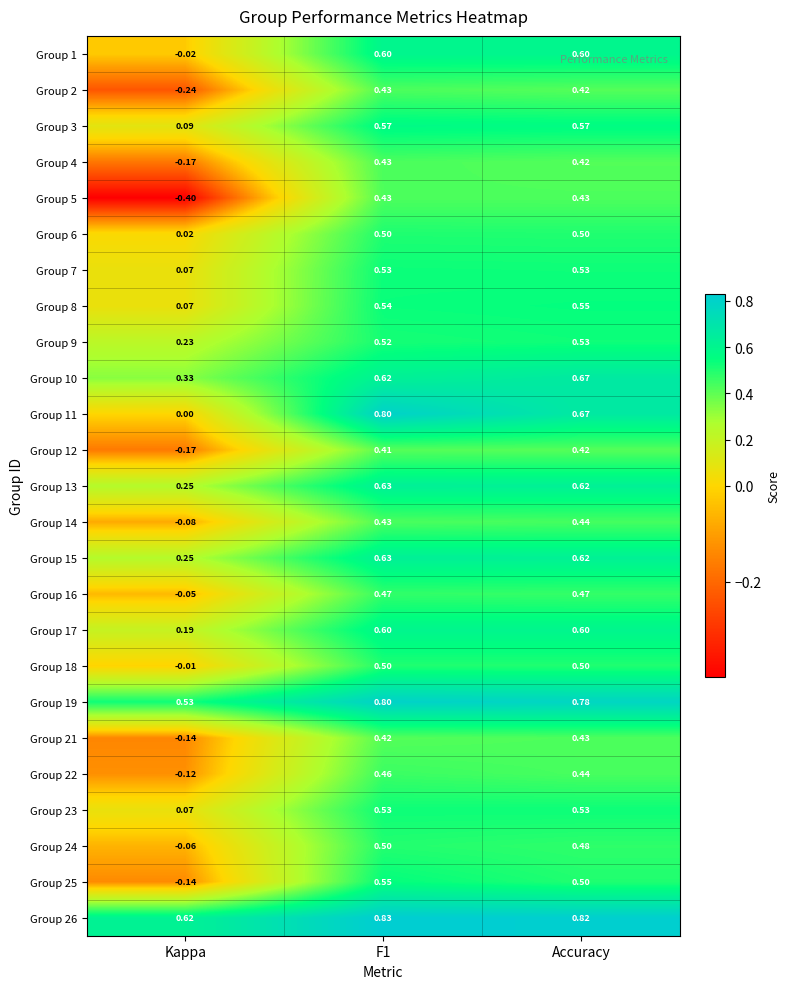

Where is Group 13 nearest to the value 0?

Kappa